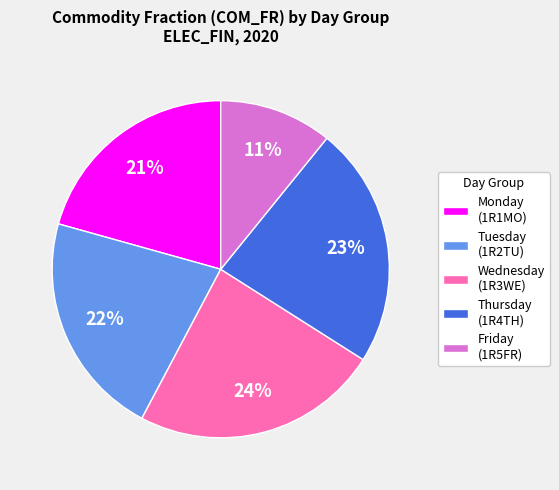

How many segments does this pie chart have?

5